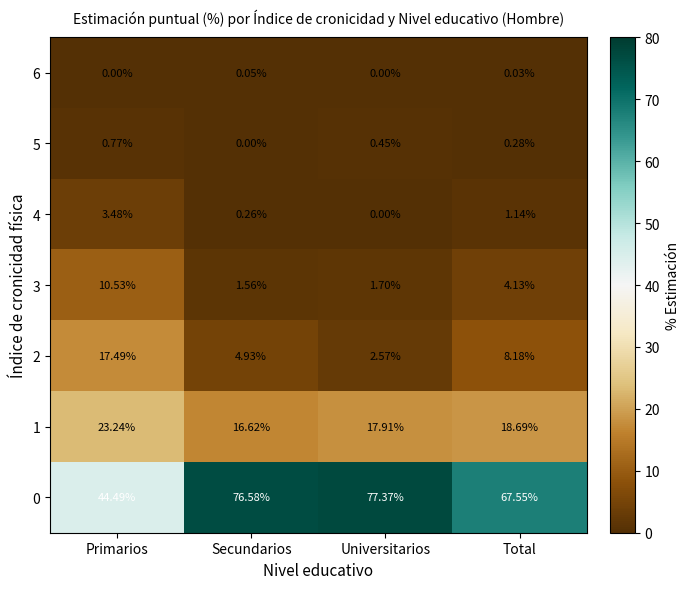

List the labels in order of 1 value, smallest first.

Secundarios, Universitarios, Total, Primarios